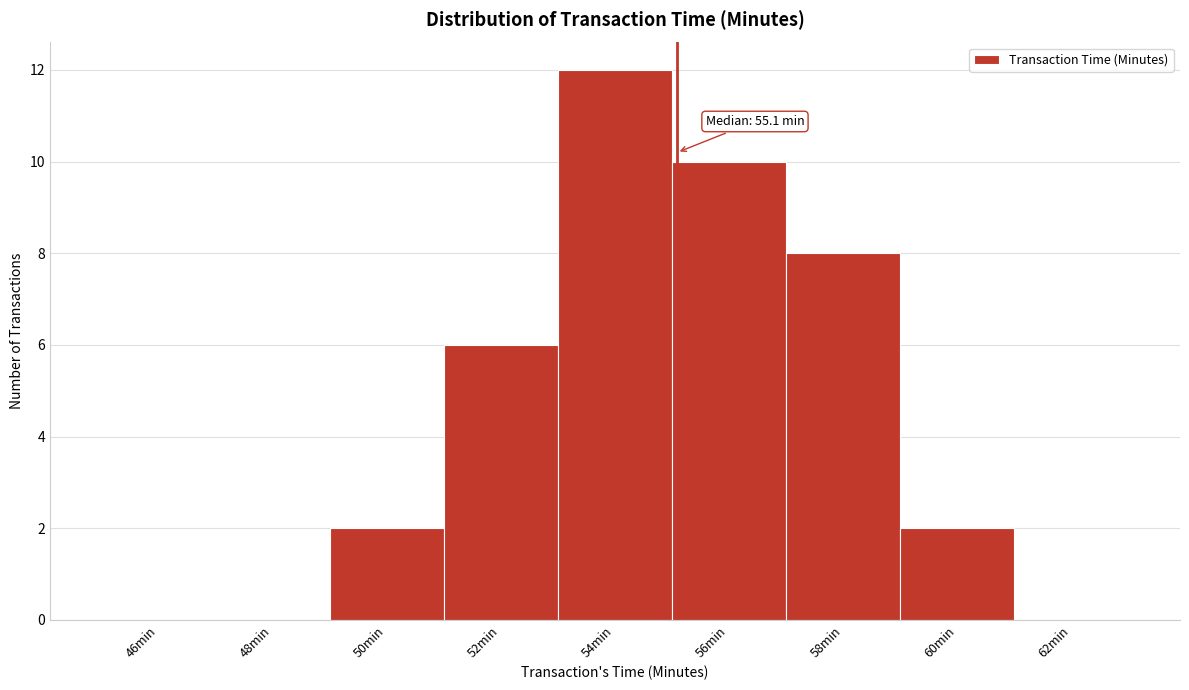

Over which range of the x-axis is the bar tallest?

53 to 55